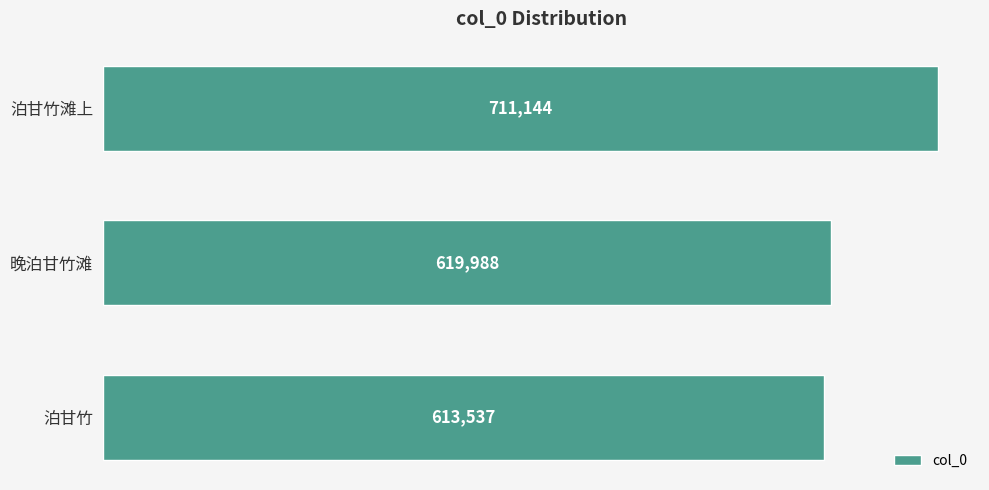

Are the bars horizontal?

Yes